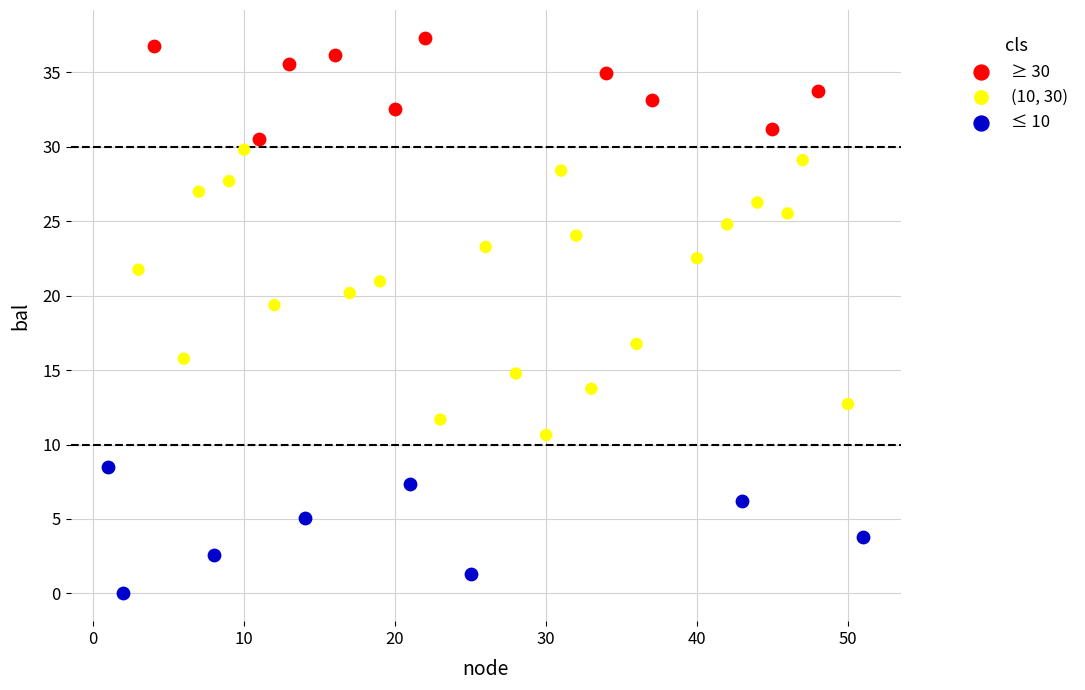

Which series contains the lowest Y value?

≤ 10